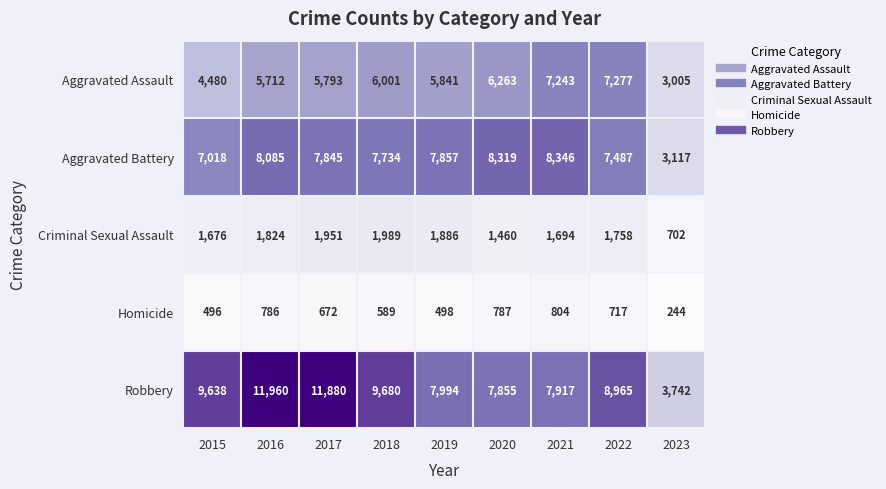

Between 2021 and 2023, which series saw the biggest shift?

Aggravated Battery